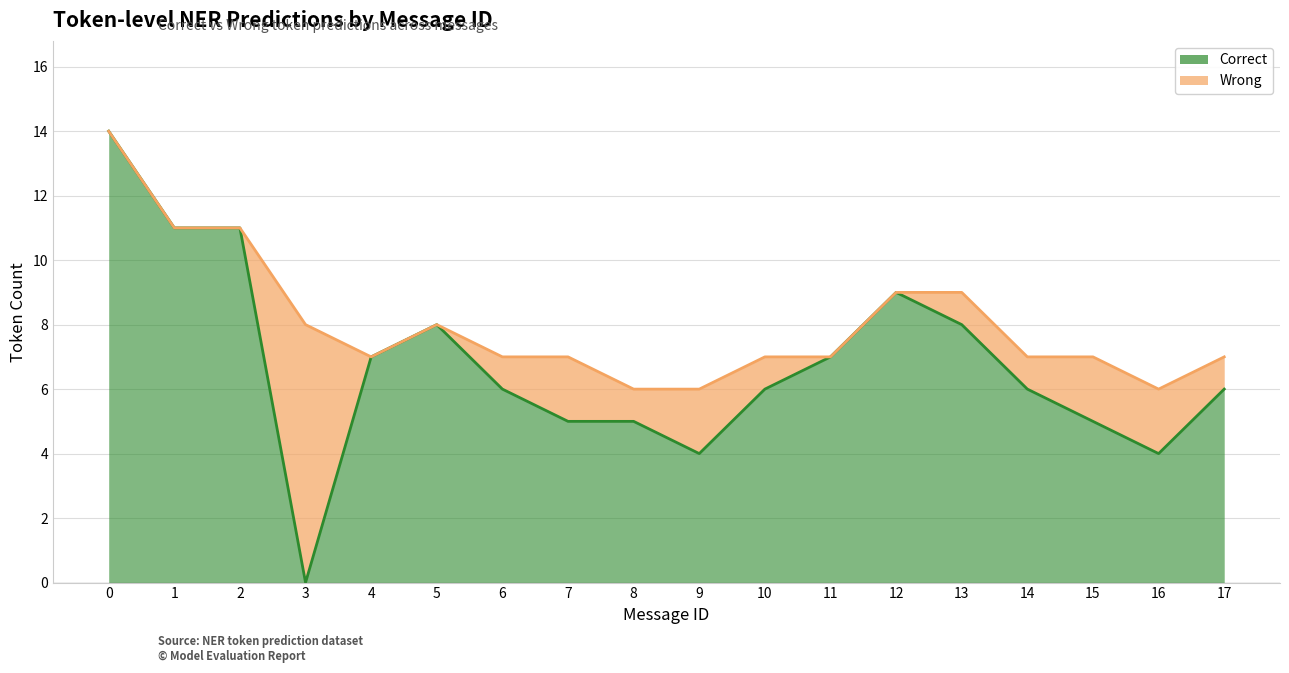

Does the chart have visible grid lines?

Yes